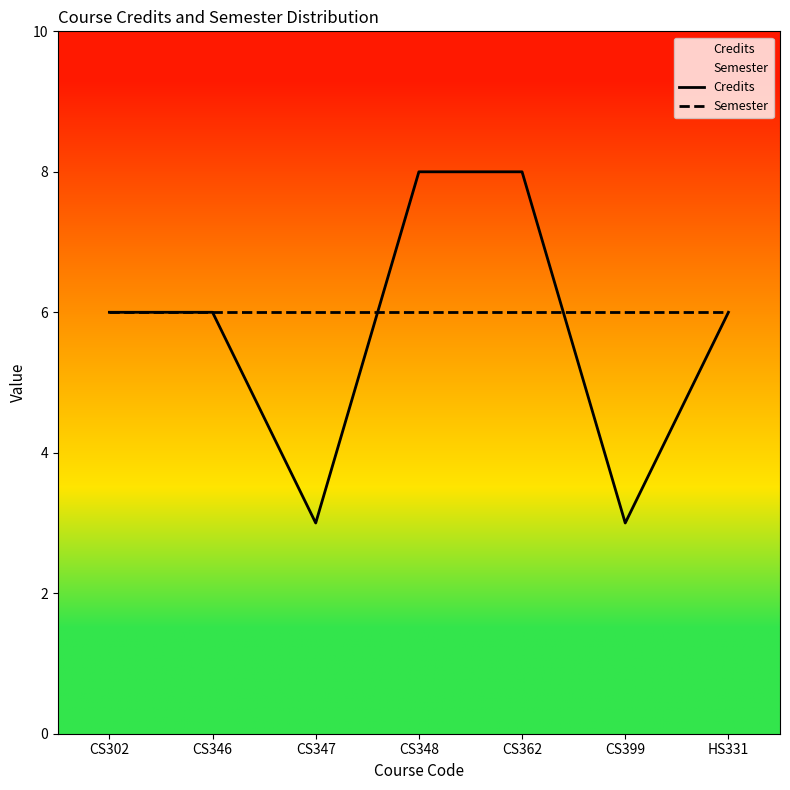

What is the average value of the Credits series?

6